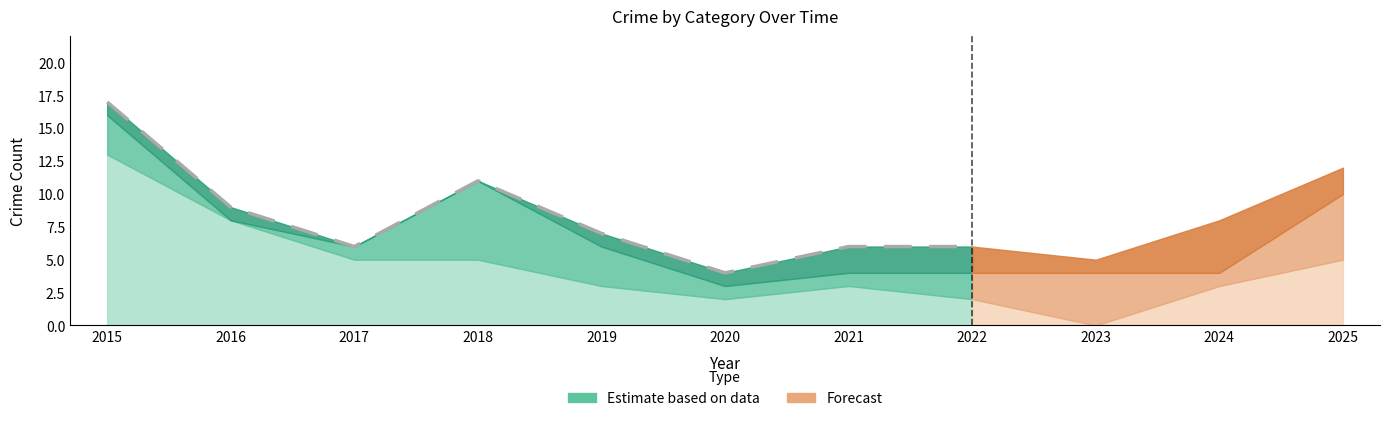

The chart shows a value of 5 at 2020. True or false?

False